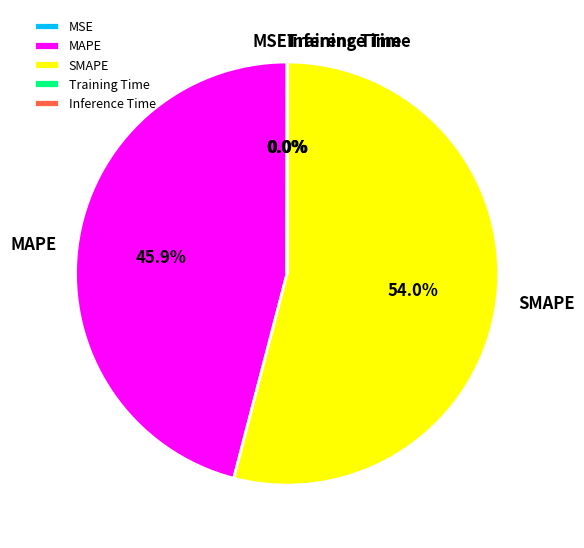

Is there a majority slice in this chart?

Yes